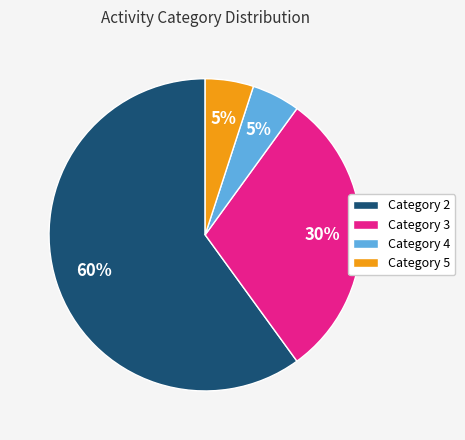

What percentage is the Category 5 slice, to the nearest percent?

5%